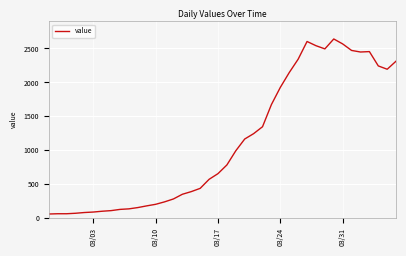

What is the difference between the maximum and minimum values?

2579